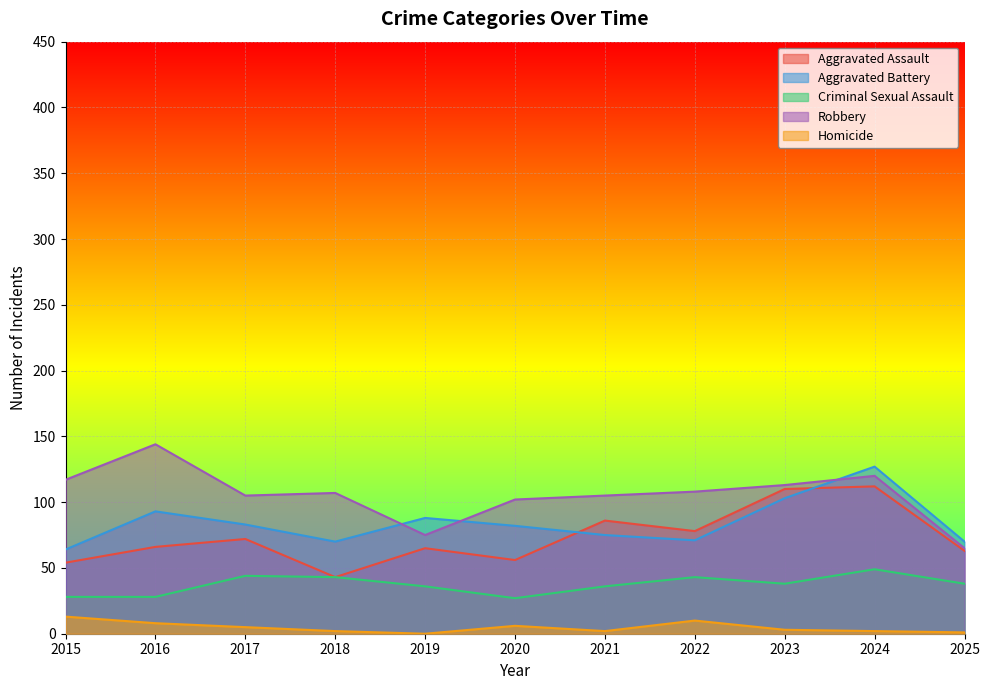

What is the value of the Homicide point at the 4th from the left?

2